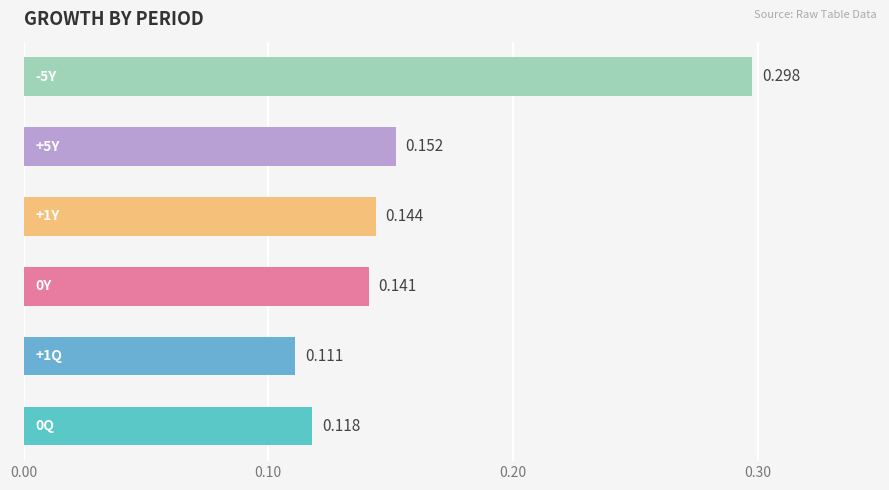

What is the difference between the maximum and minimum values?

0.2